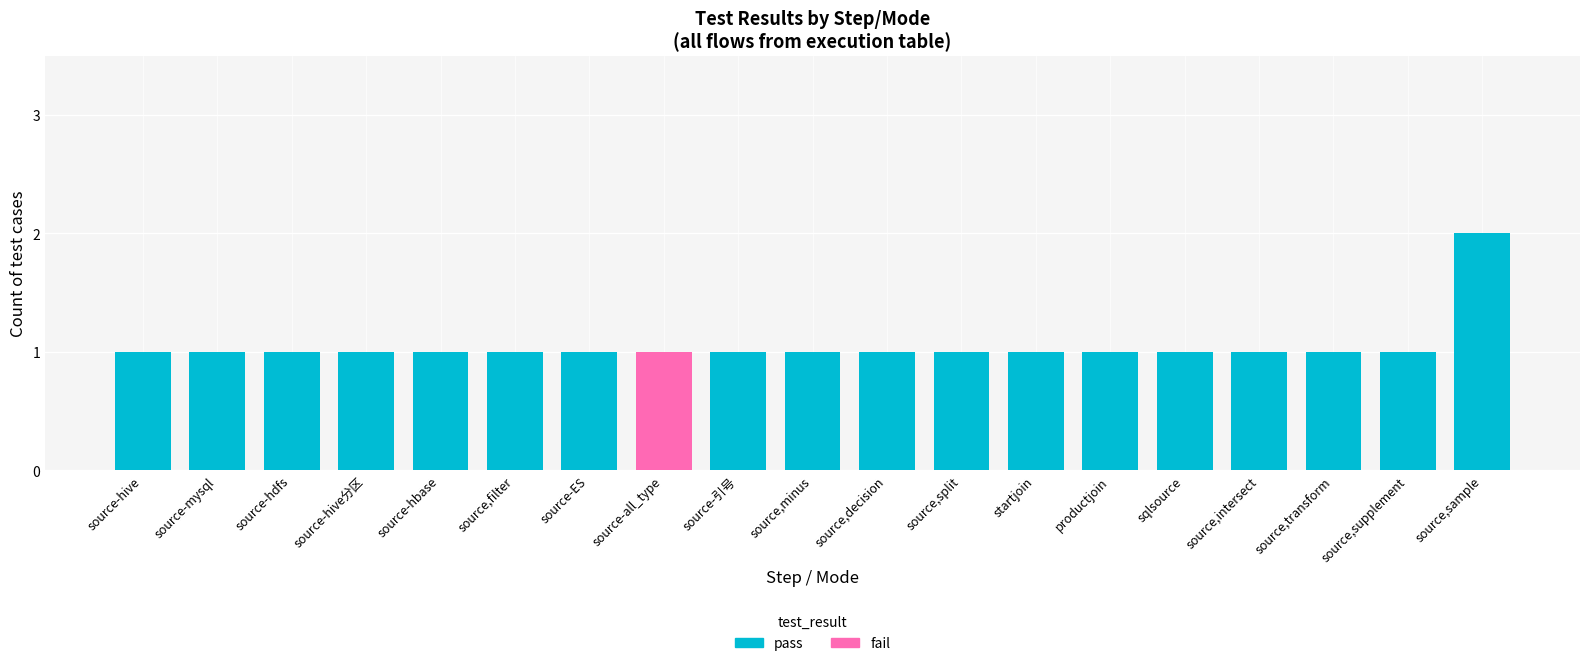

What is the sum of all pass values?

19